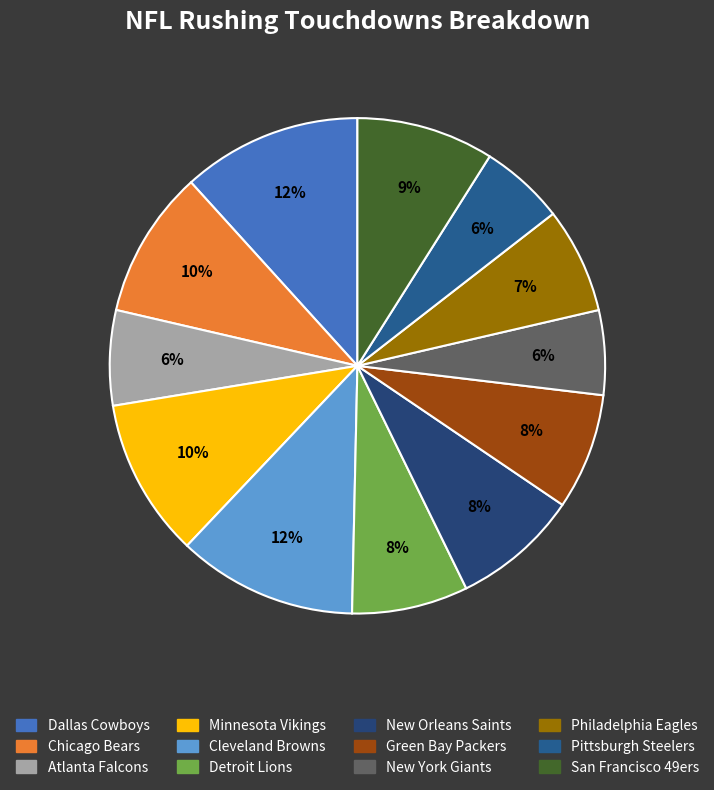

Does any single category account for the majority?

No